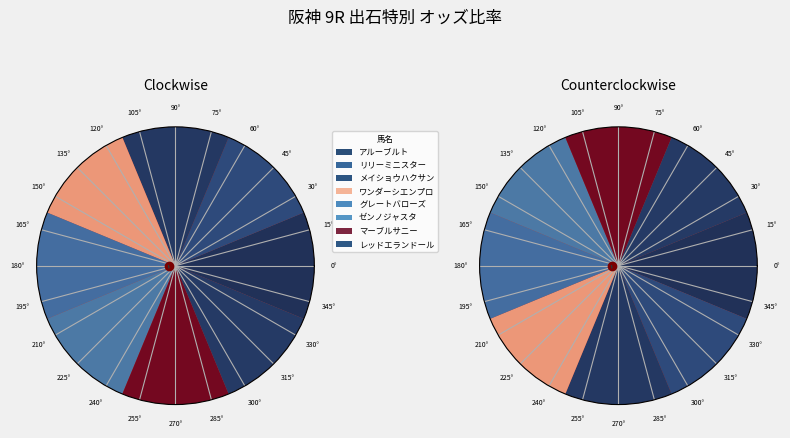

Does any single category account for the majority?

No